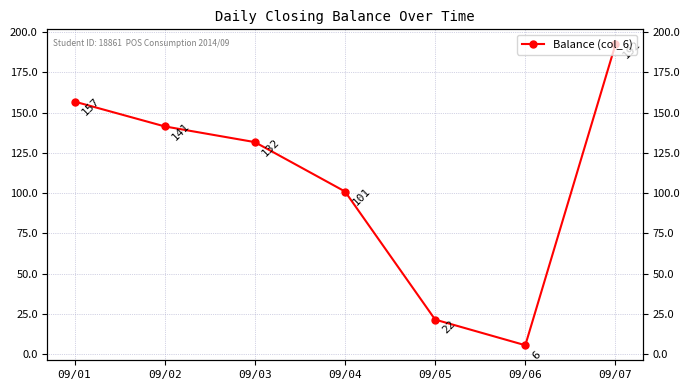

True or false: there are more than 1 points higher than both neighbors.

False